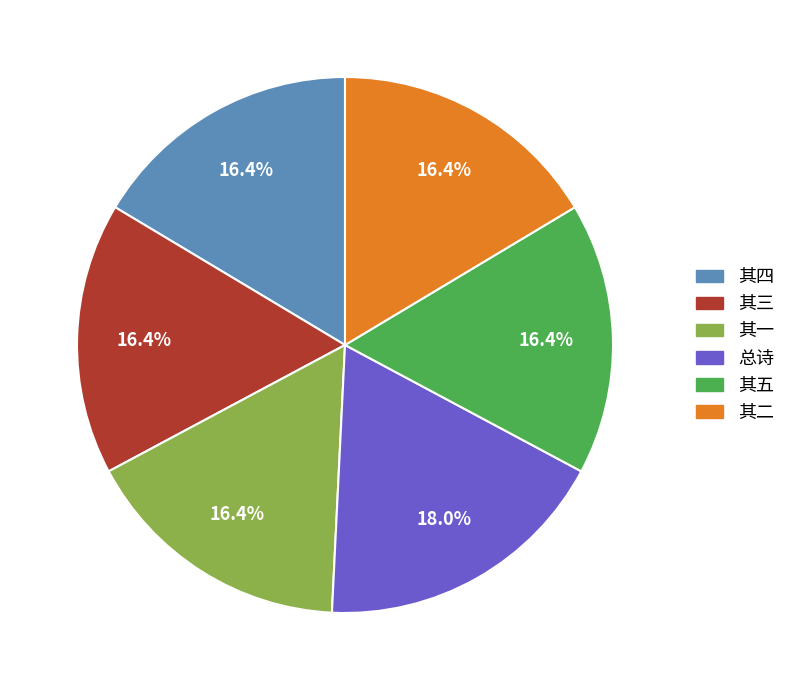

What is the ratio of the value at 其五 to the value at 总诗?

0.9